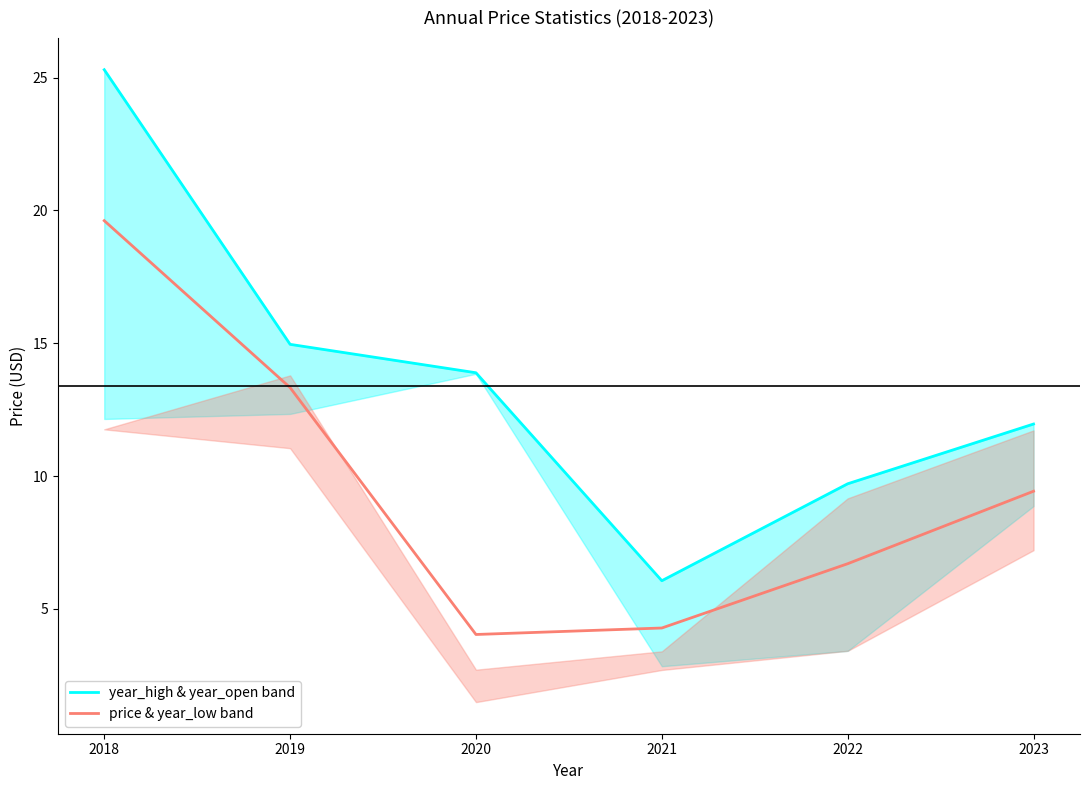

What is the difference between the maximum and minimum values in the price (lower band center) series?

15.6